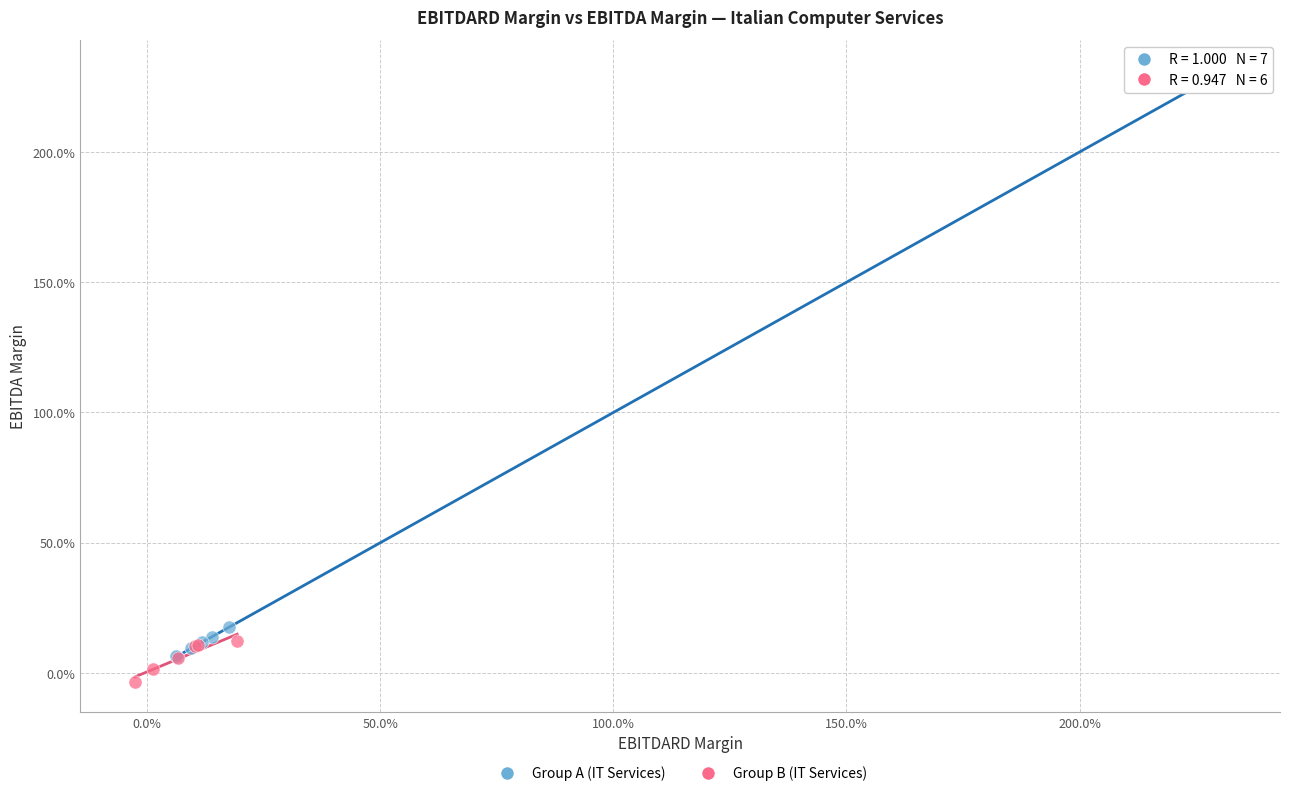

What are all the series names shown in the legend?

Group A (IT Services), Group B (IT Services)